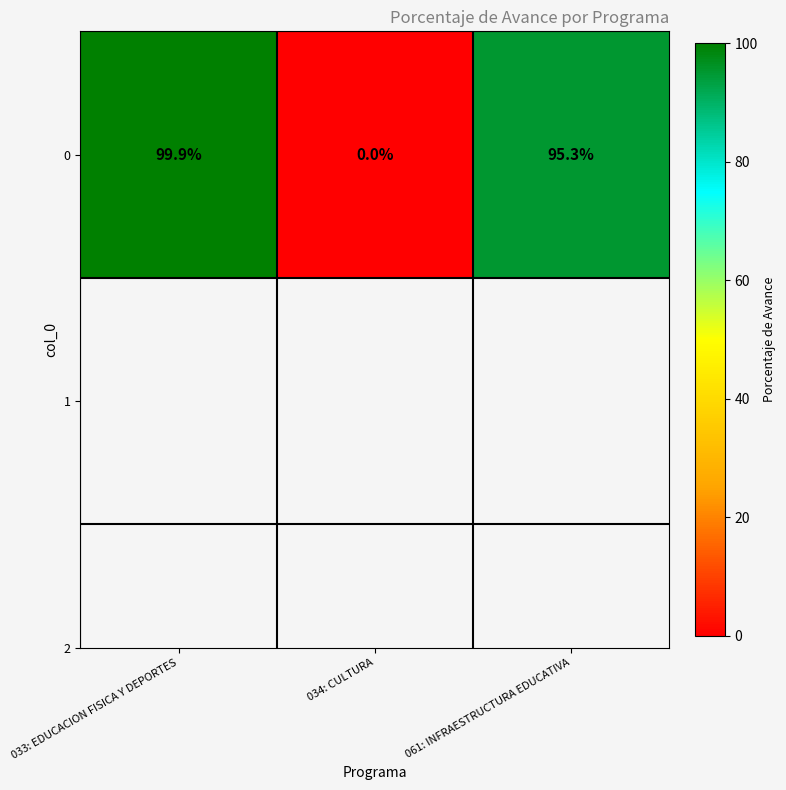

What is the sum of the values at 034: CULTURA and 033: EDUCACION FISICA Y DEPORTES?

99.9